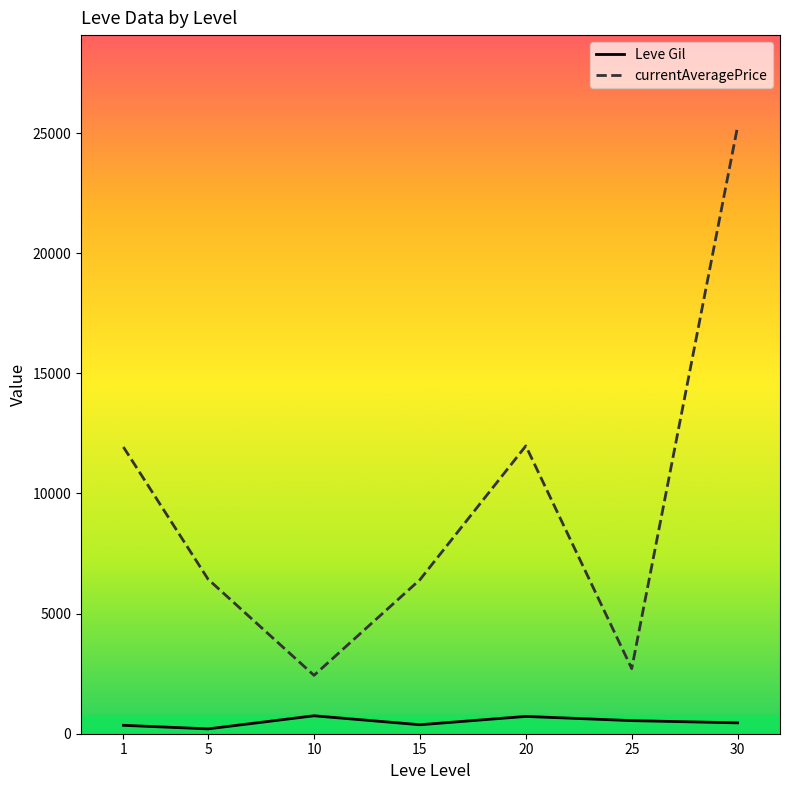

What is the difference between the highest and lowest values at 25?

2165.3